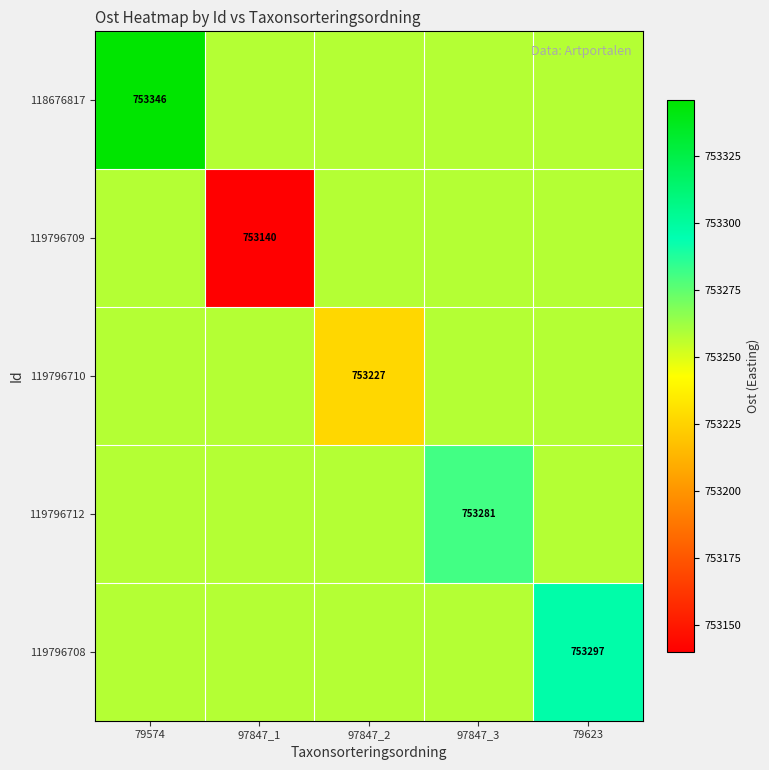

Count the number of data series in this chart.

5